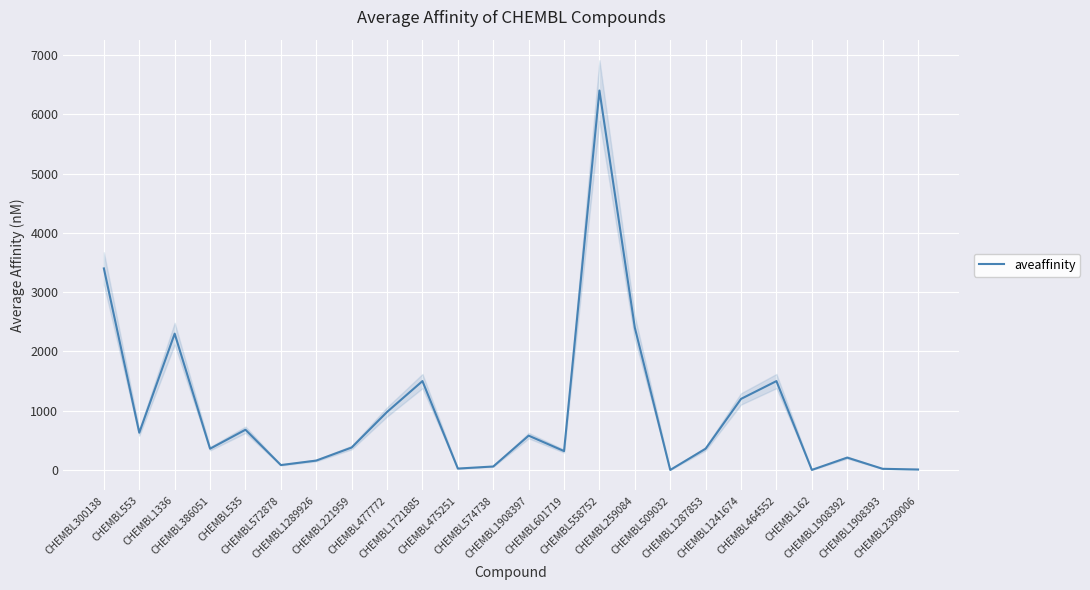

Count the number of categories in the chart.

24